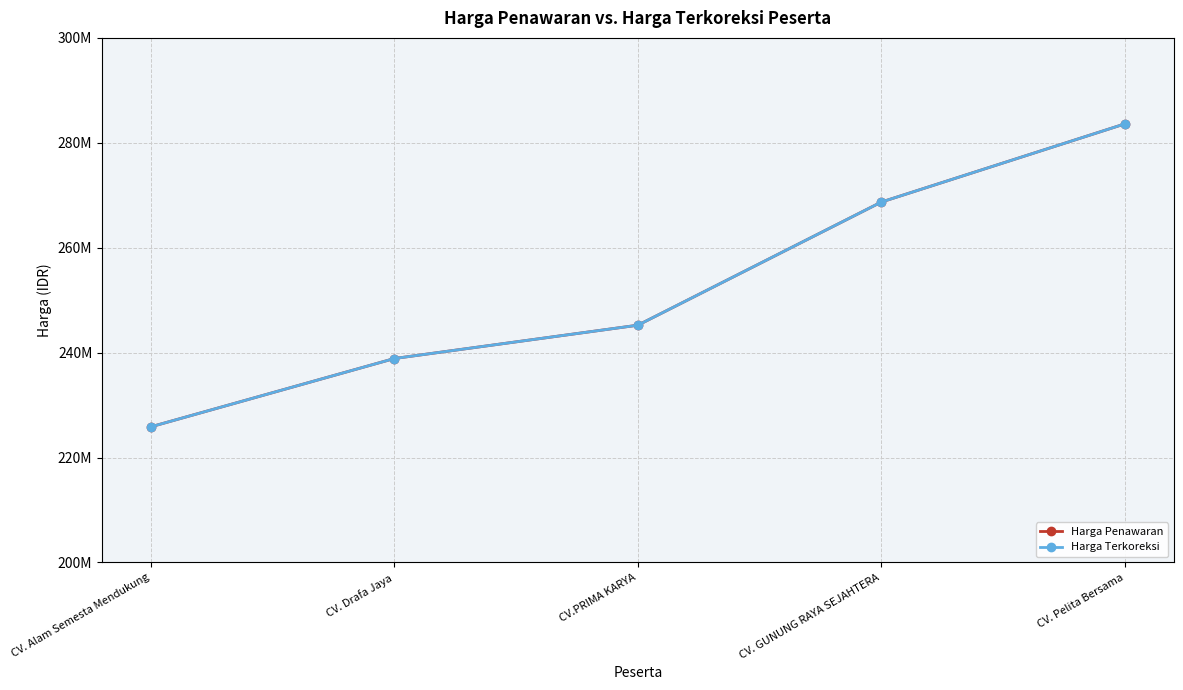

True or false: Harga Penawaran has more than 1 interior local peaks.

False